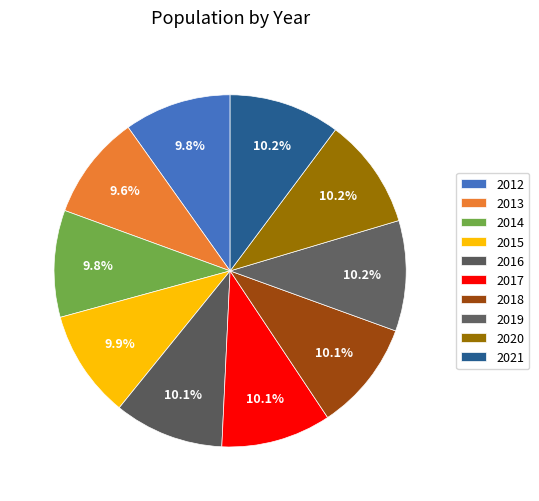

Approximately how many times larger is the value at 2017 compared to 2016?

1.0